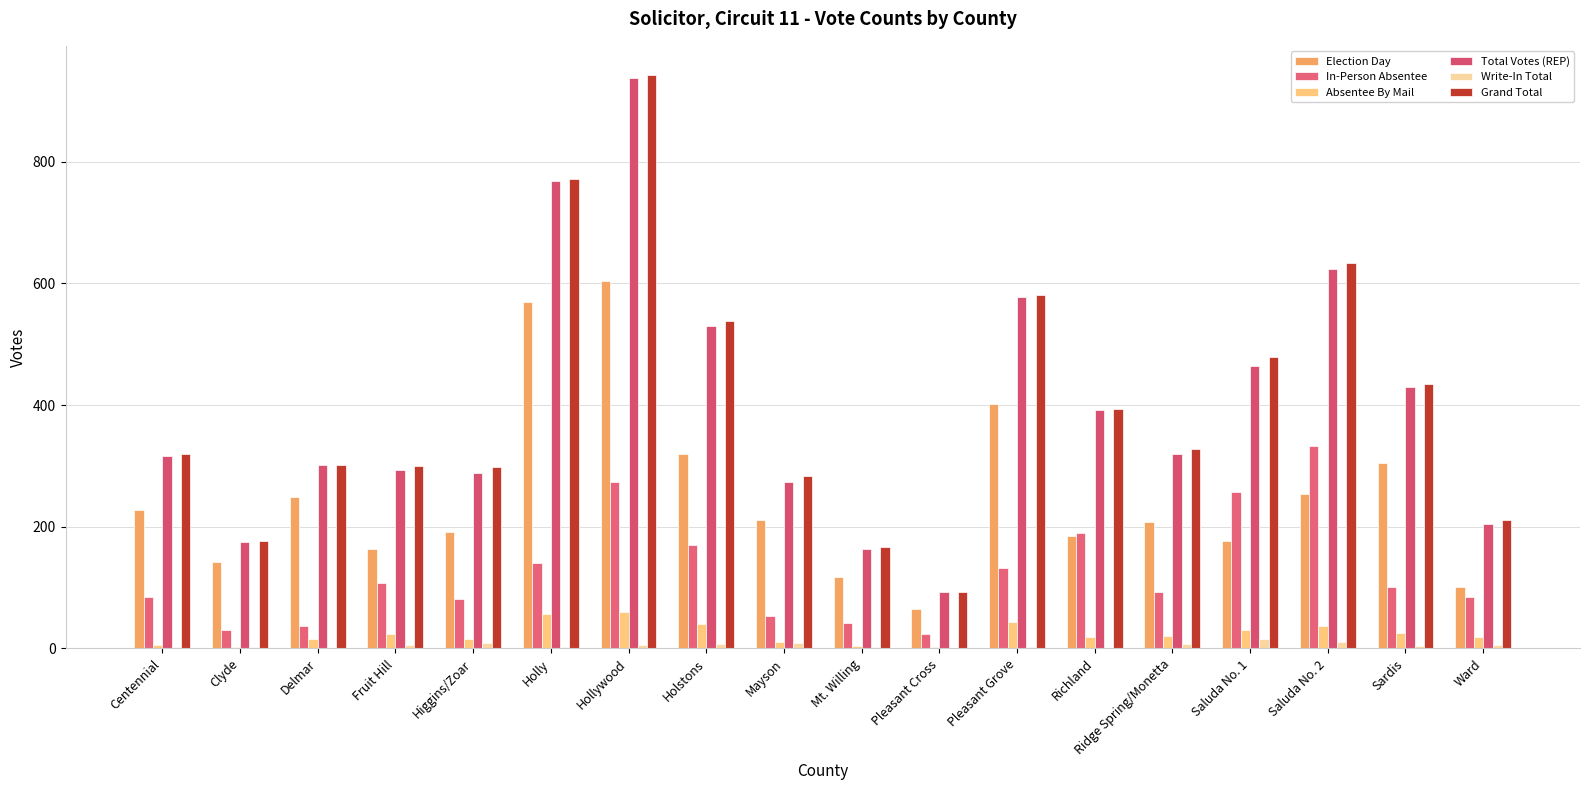

How many data points does each series have?

18